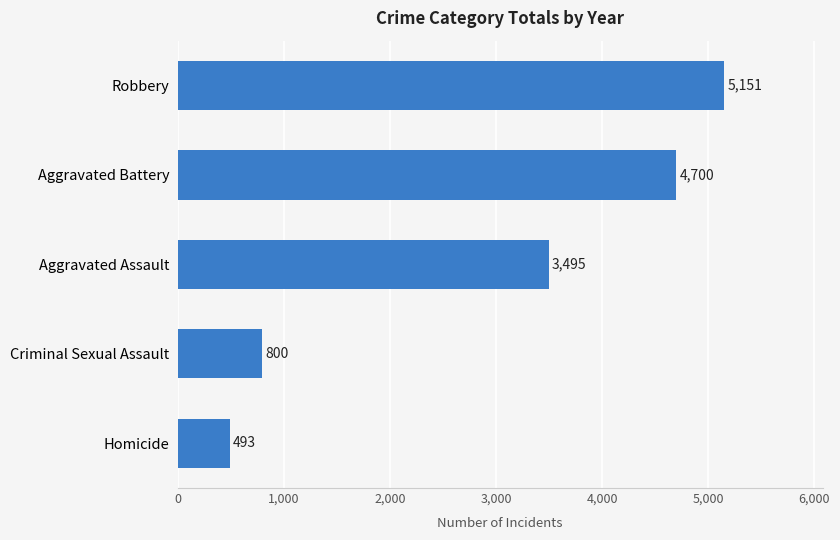

Reading top to bottom, list all the values displayed in this chart.

5151	4700	3495	800	493